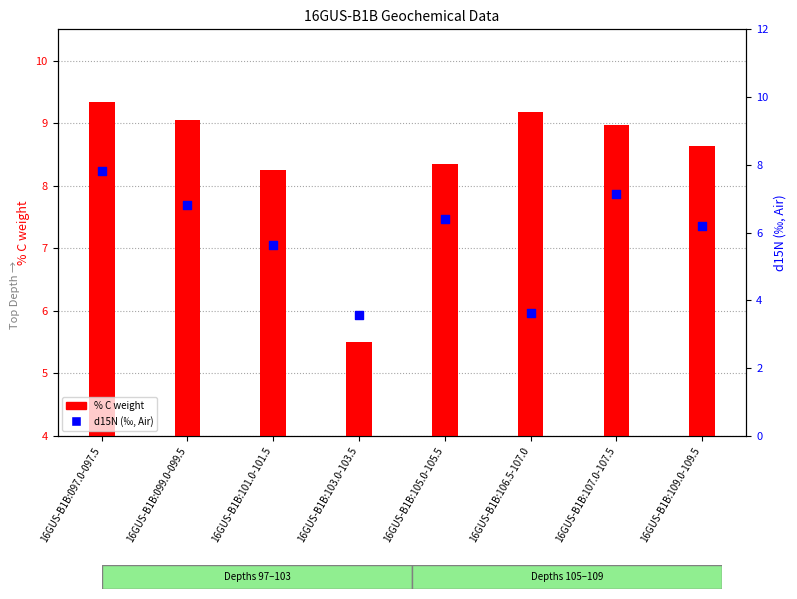

Which series has the largest Y range (max minus min)?

d15N (‰, Air)